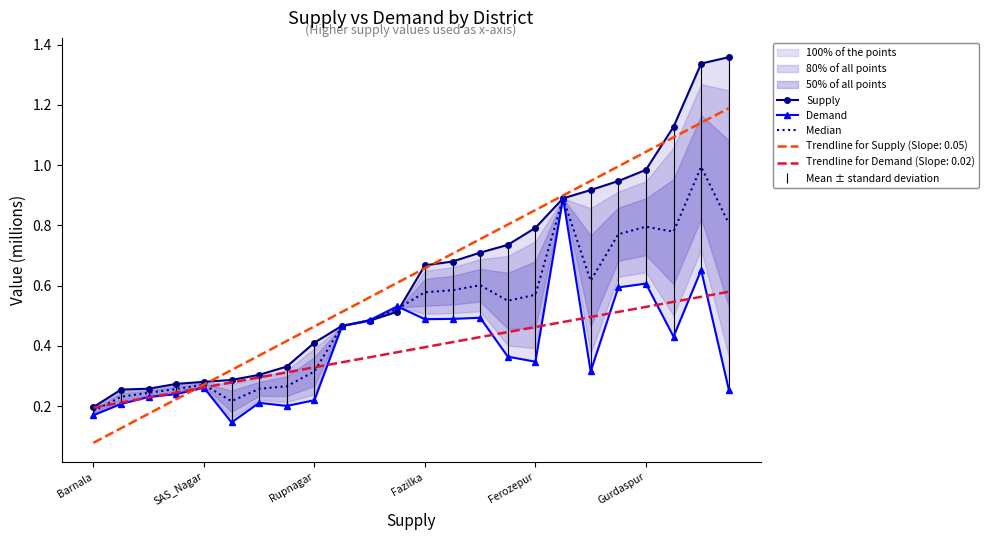

At which category is the sum across all series the highest?

22